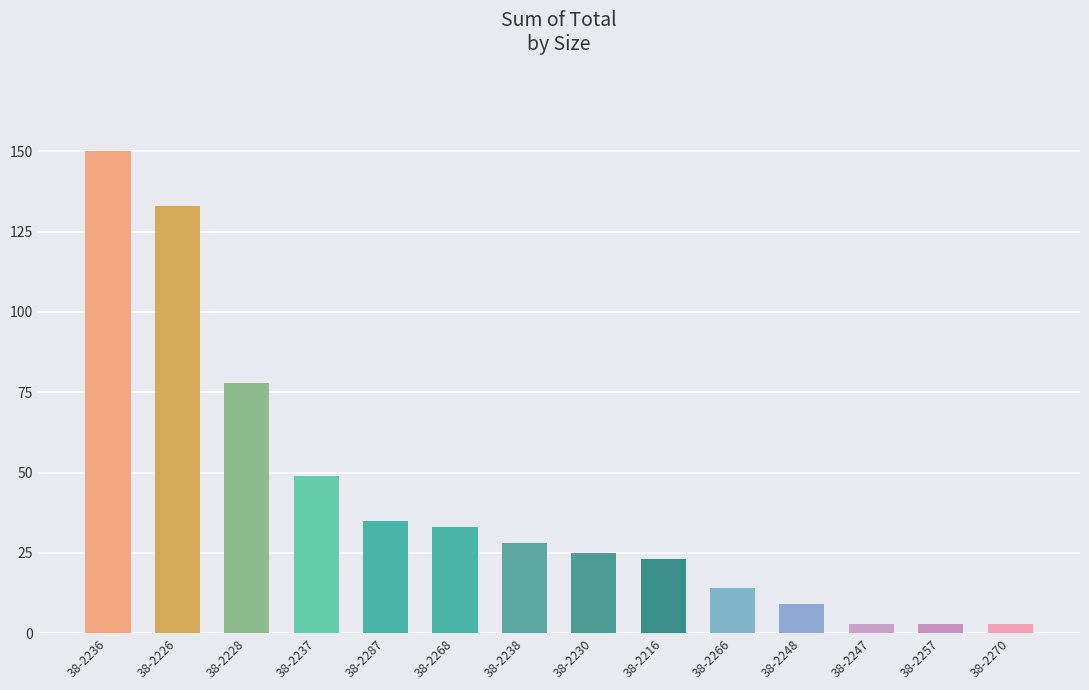

At which category does the chart reach its peak across all series?

38-2236